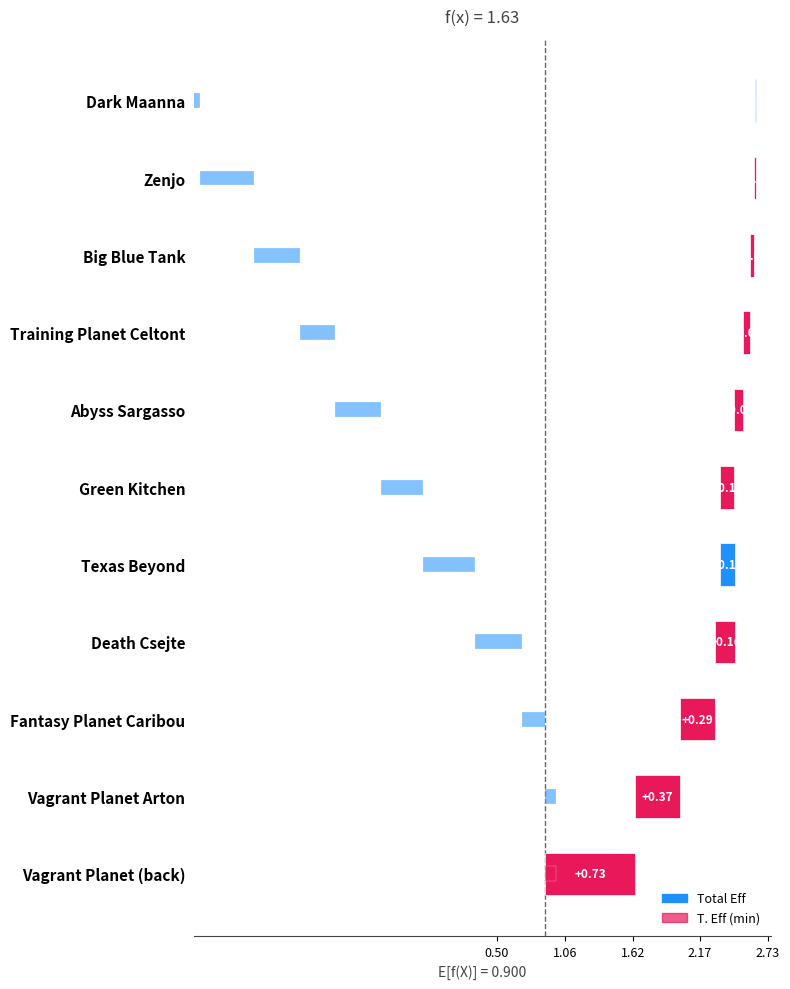

At which label is Total Eff closest to 1?

Green Kitchen